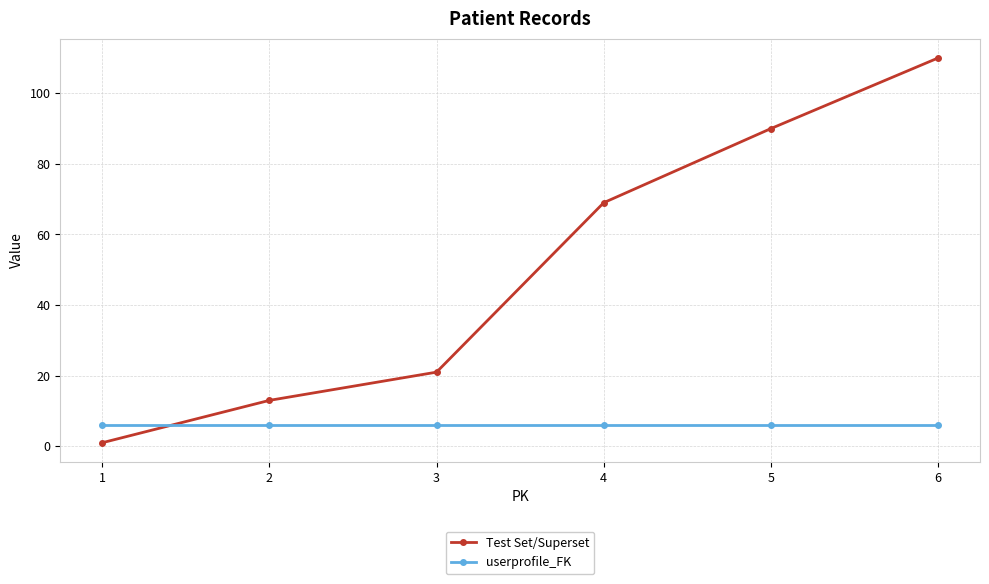

At which category does the chart reach its minimum across all series?

1